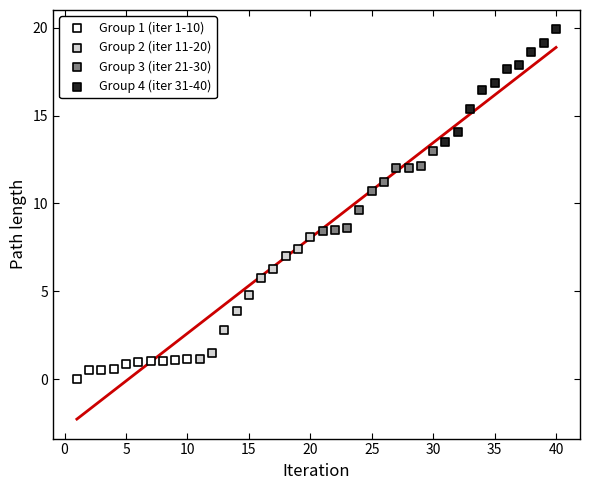

Which series reaches the minimum Y coordinate?

Group 1 (iter 1-10)